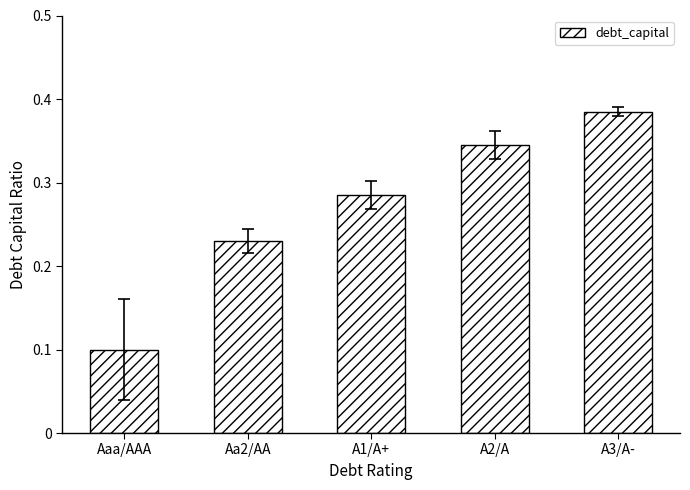

Are the bars horizontal?

No